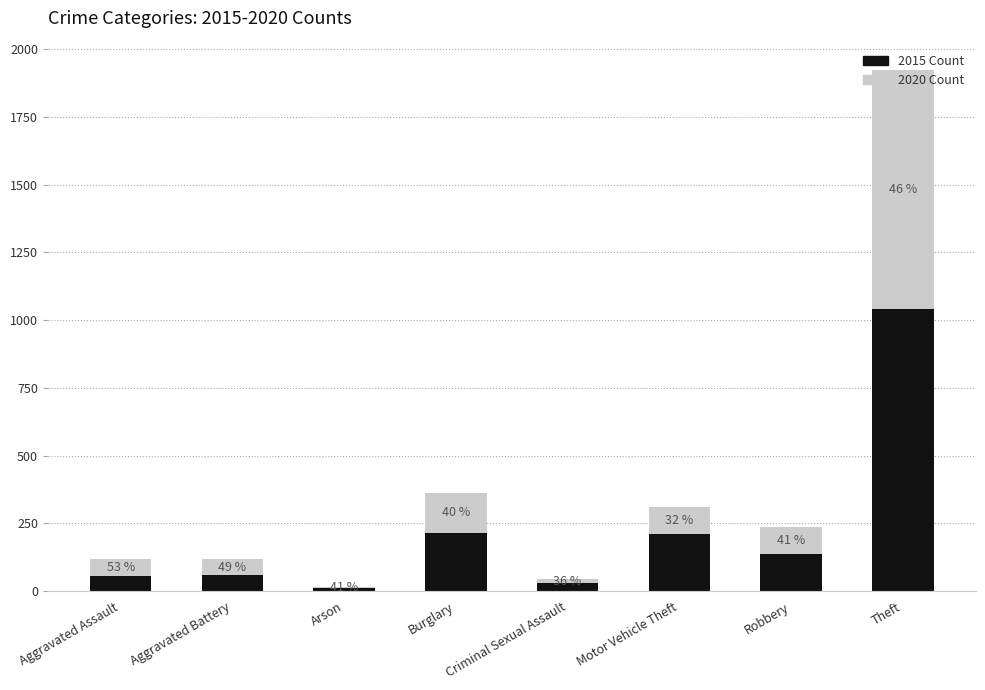

How many bars are there in total?

8